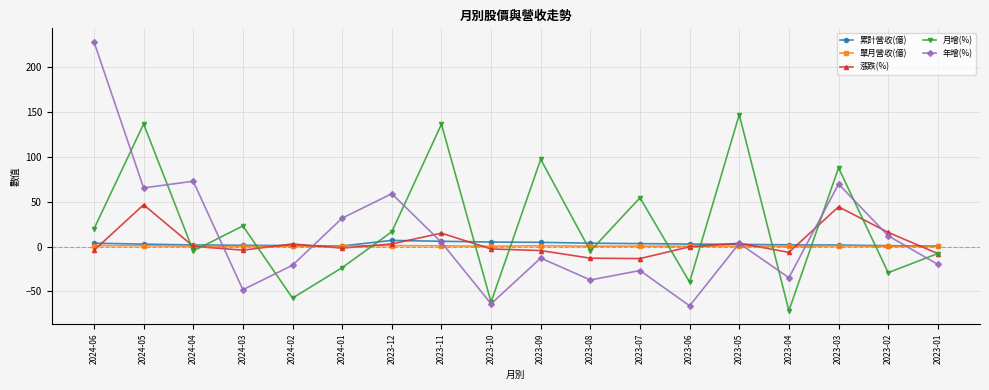

What position from the left is 2023-08?

11